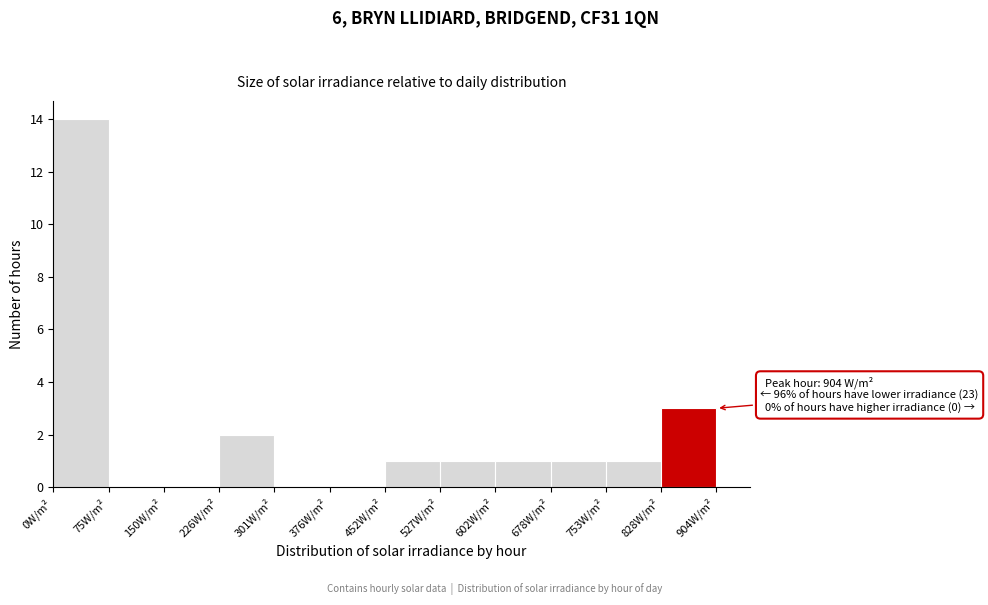

Over which range of the x-axis is the bar tallest?

0 to 80